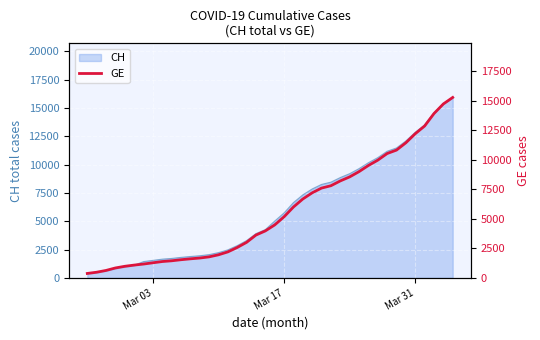

Reading right to left, extract all data points from this chart.

15284	14733	13919	12863	12210	11444	10825	10533	9971	9520	9000	8554	8213	7807	7607	7205	6681	6002	5174	4485	3978	3627	3010	2574	2201	1955	1780	1681	1614	1538	1447	1384	1278	1171	1083	981	840	630	479	375